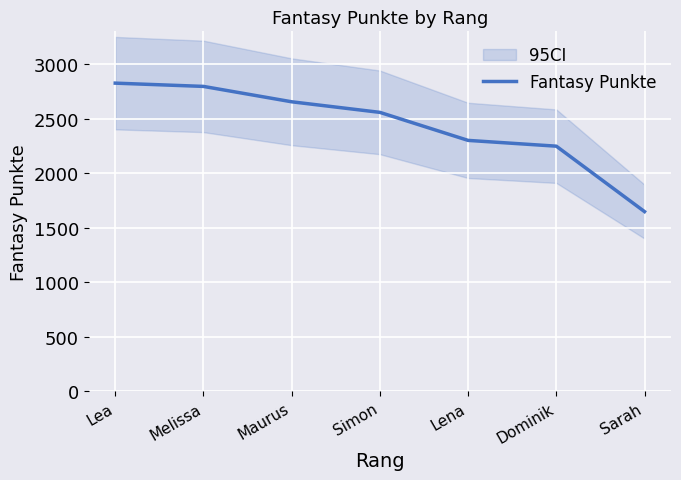

What is the value of the 3rd point from the left?

2654